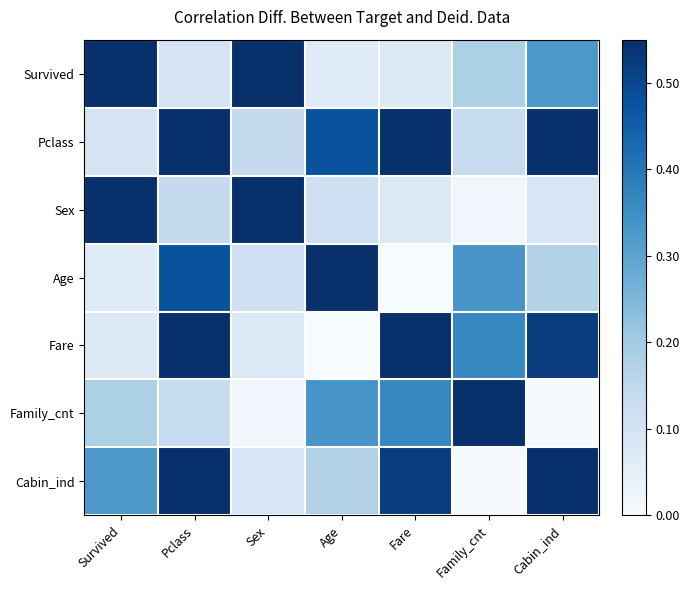

Reading left to right, list all the values displayed in this chart.

Survived: Survived=1.0	Pclass=0.1	Sex=0.6	Age=0.1	Fare=0.1	Family_cnt=0.2	Cabin_ind=0.3
Pclass: Survived=0.1	Pclass=1.0	Sex=0.1	Age=0.5	Fare=0.6	Family_cnt=0.1	Cabin_ind=0.6
Sex: Survived=0.6	Pclass=0.1	Sex=1.0	Age=0.1	Fare=0.1	Family_cnt=0.0	Cabin_ind=0.1
Age: Survived=0.1	Pclass=0.5	Sex=0.1	Age=1.0	Fare=0.0	Family_cnt=0.3	Cabin_ind=0.2
Fare: Survived=0.1	Pclass=0.6	Sex=0.1	Age=0.0	Fare=1.0	Family_cnt=0.4	Cabin_ind=0.5
Family_cnt: Survived=0.2	Pclass=0.1	Sex=0.0	Age=0.3	Fare=0.4	Family_cnt=1.0	Cabin_ind=0.0
Cabin_ind: Survived=0.3	Pclass=0.6	Sex=0.1	Age=0.2	Fare=0.5	Family_cnt=0.0	Cabin_ind=1.0